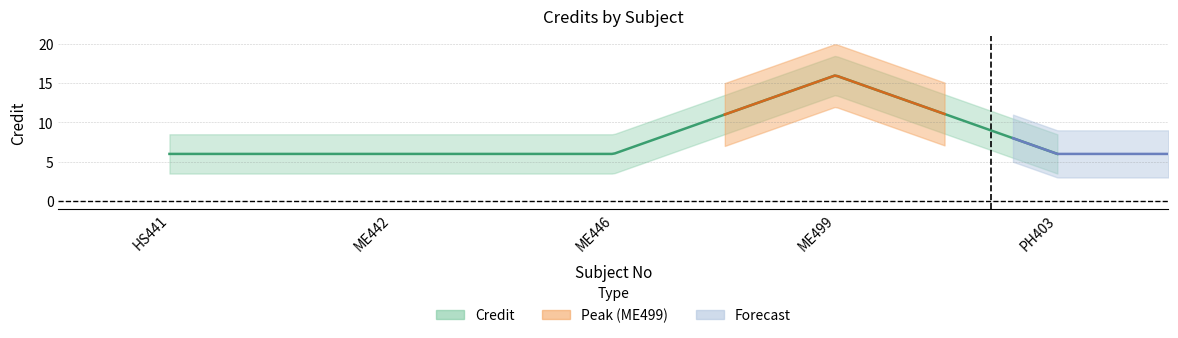

The chart shows a value of 10 at 2. True or false?

False